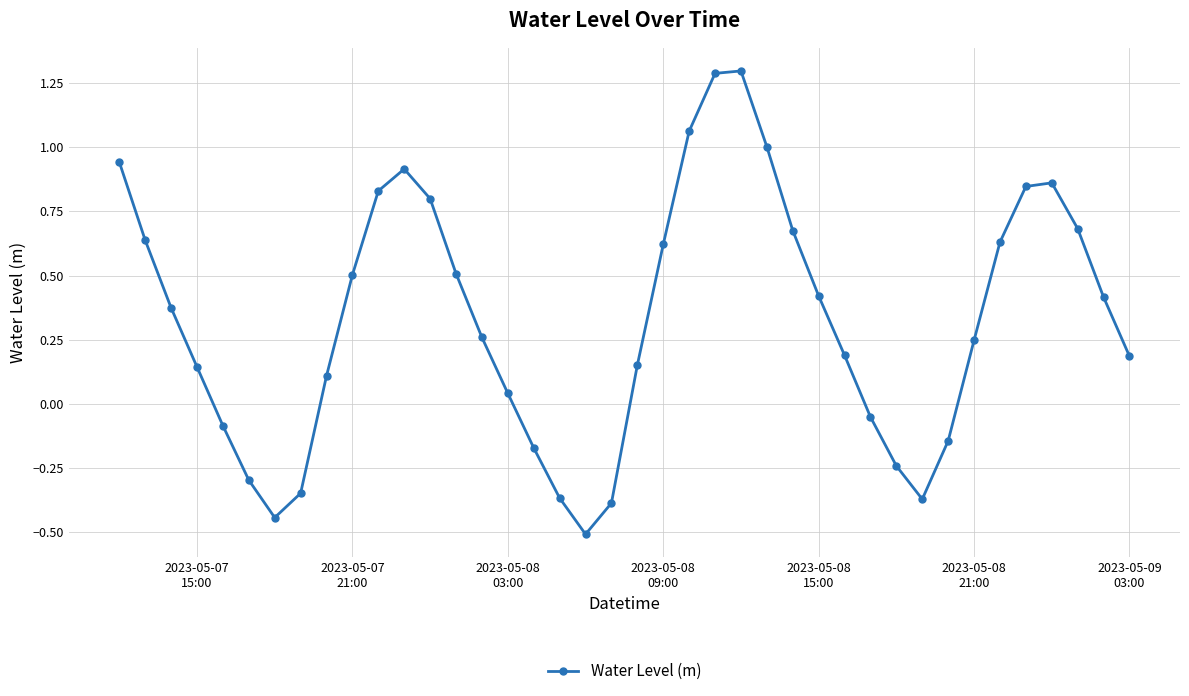

What is the sum of all values?

13.2